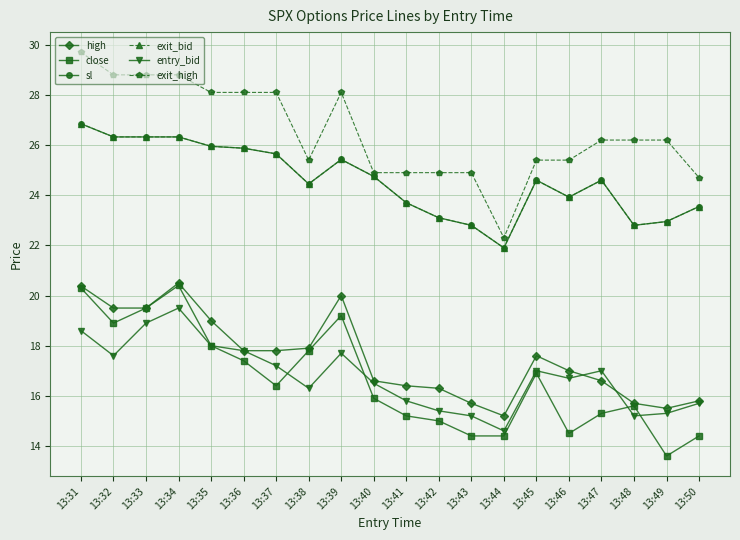

Which label corresponds to the largest value in the chart?

13:31